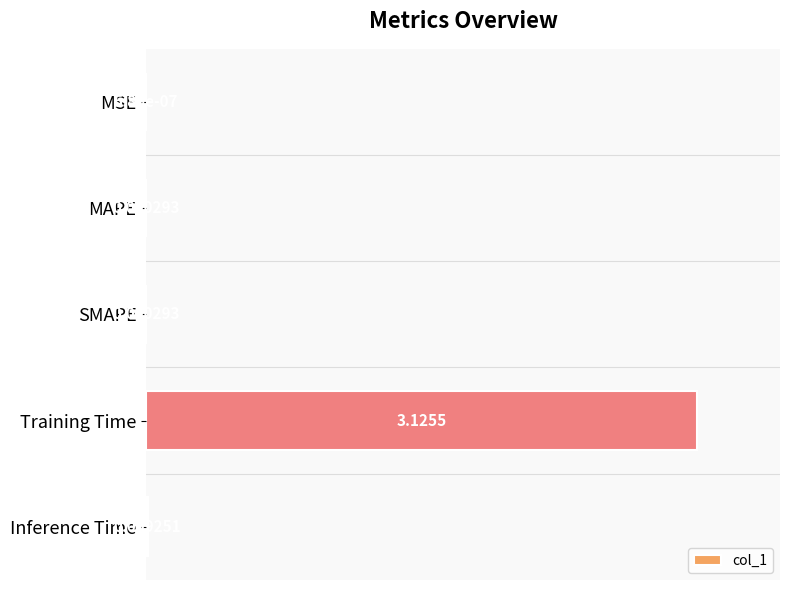

At which label is the value closest to 50?

Inference Time